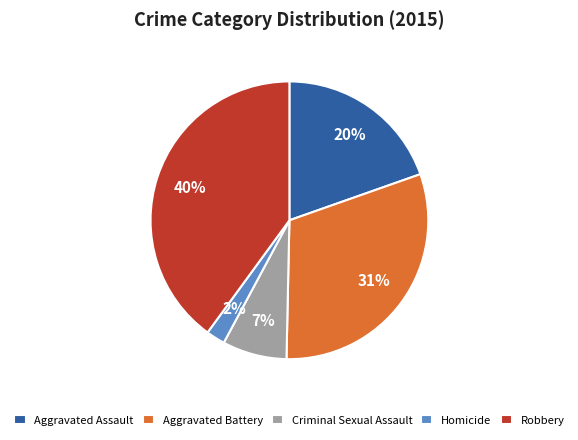

What percentage is the Aggravated Assault slice, to the nearest percent?

20%